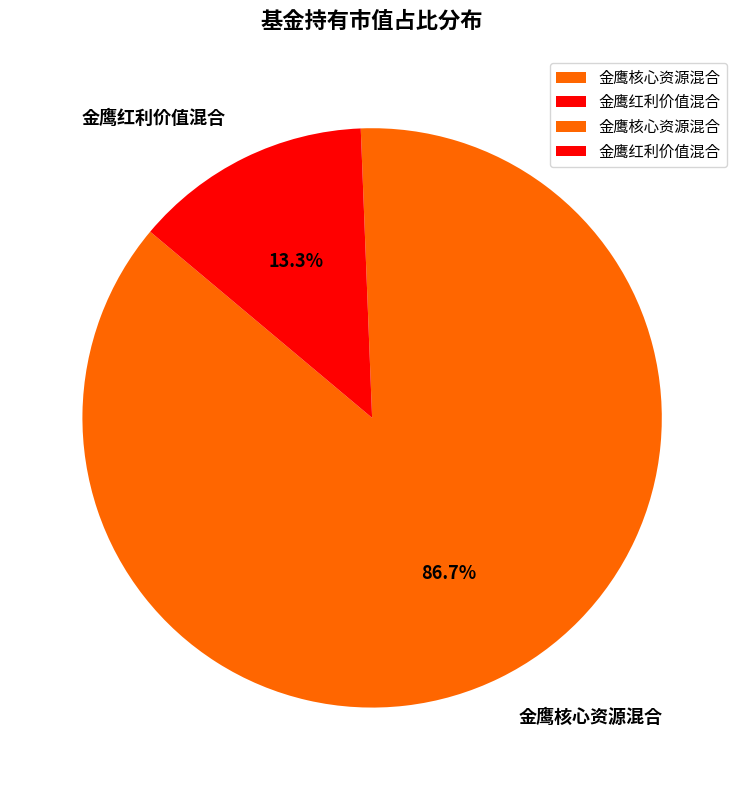

Rank the categories by value from lowest to highest.

金鹰红利价值混合, 金鹰核心资源混合